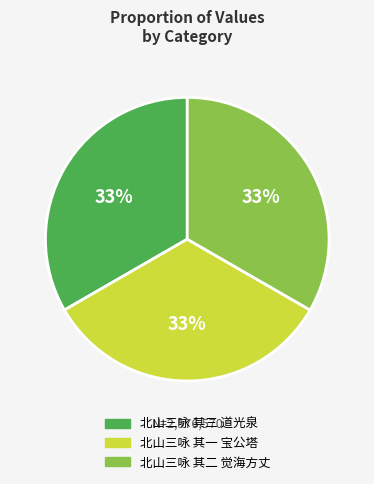

The 北山三咏 其三 道光泉 slice represents 33% of the pie. True or false?

True